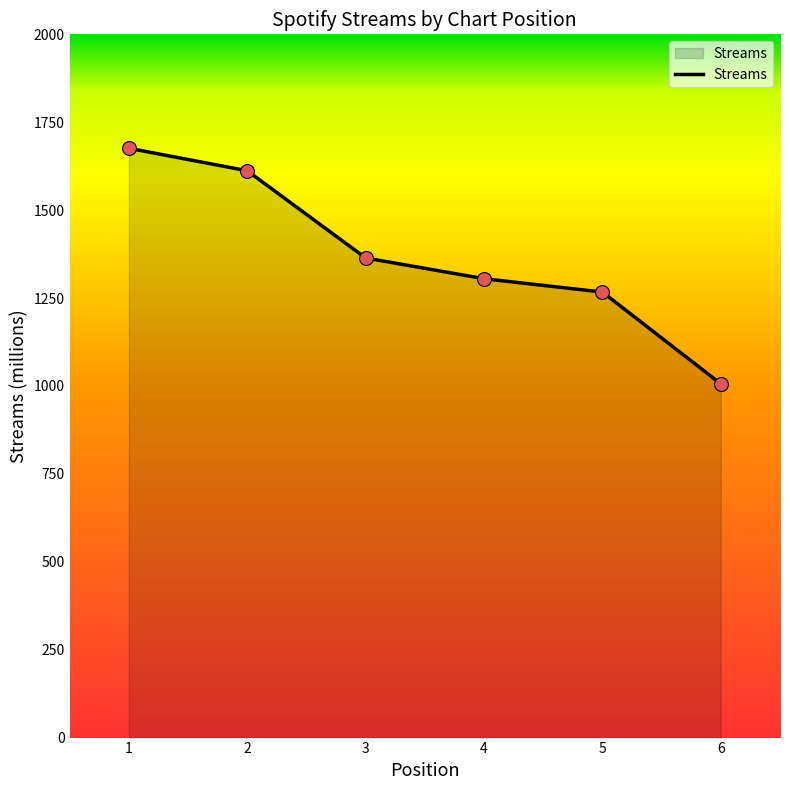

What is the change in value from 4 to 6?

-299